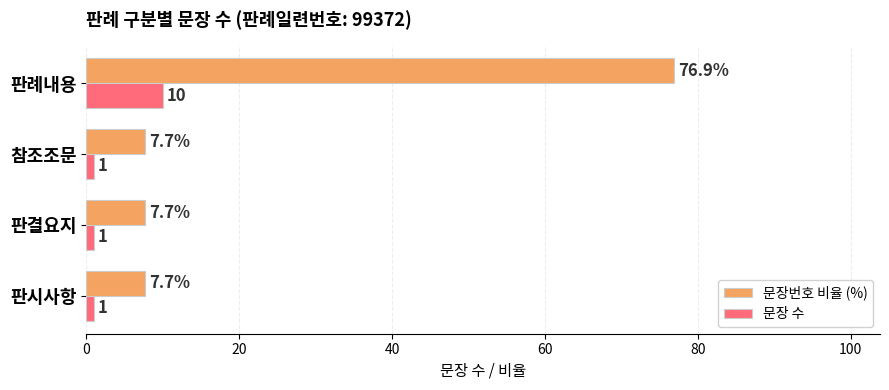

True or false: 문장 수 has a value of 1.0 at 판시사항.

True